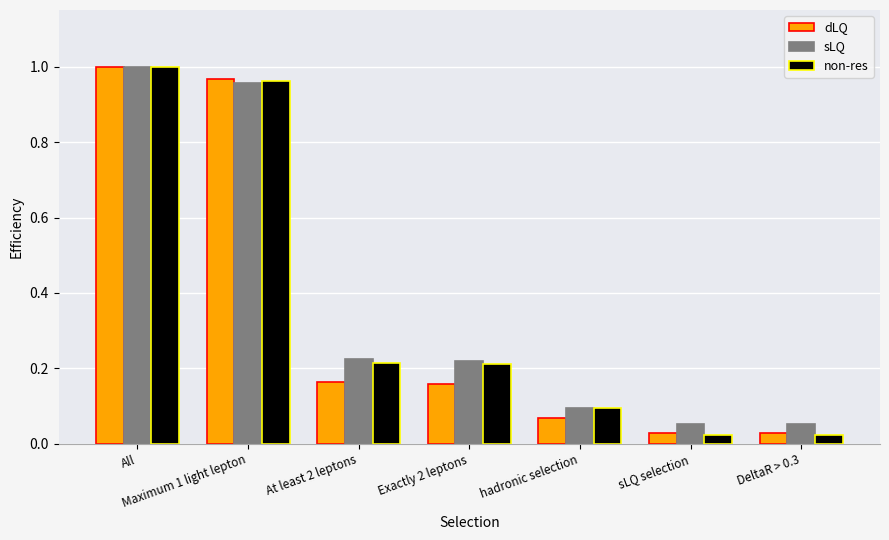

Which label corresponds to the largest value in the chart?

All